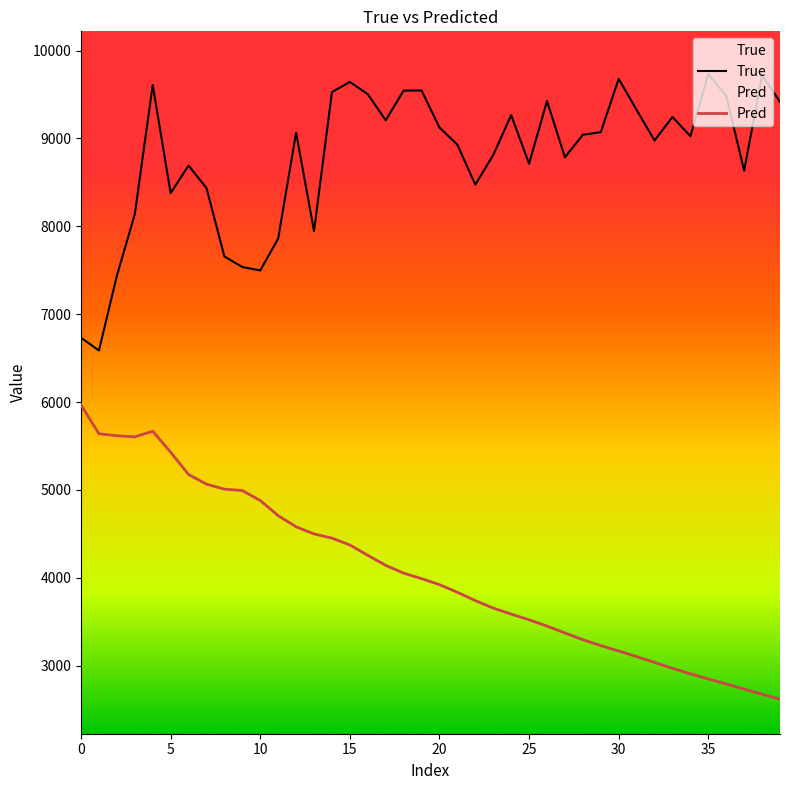

Rank the series by their average value, from lowest to highest.

Pred, True